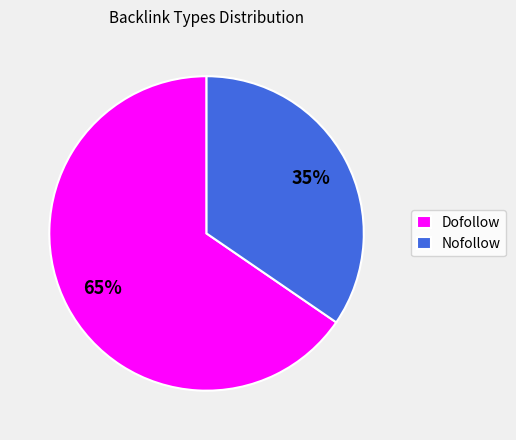

Count the number of slices in the pie.

2